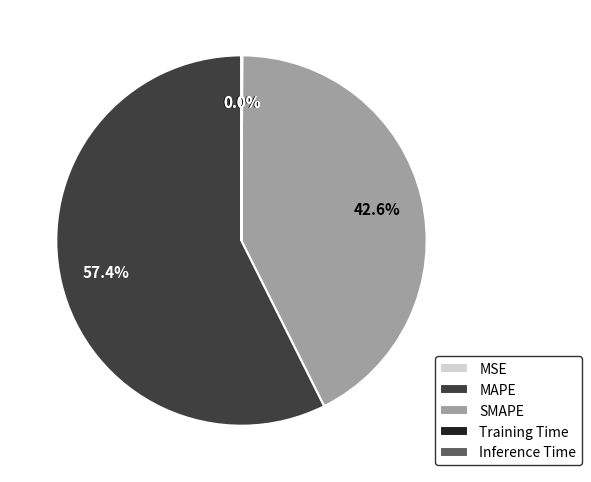

Does MAPE account for over 50% of the chart?

Yes